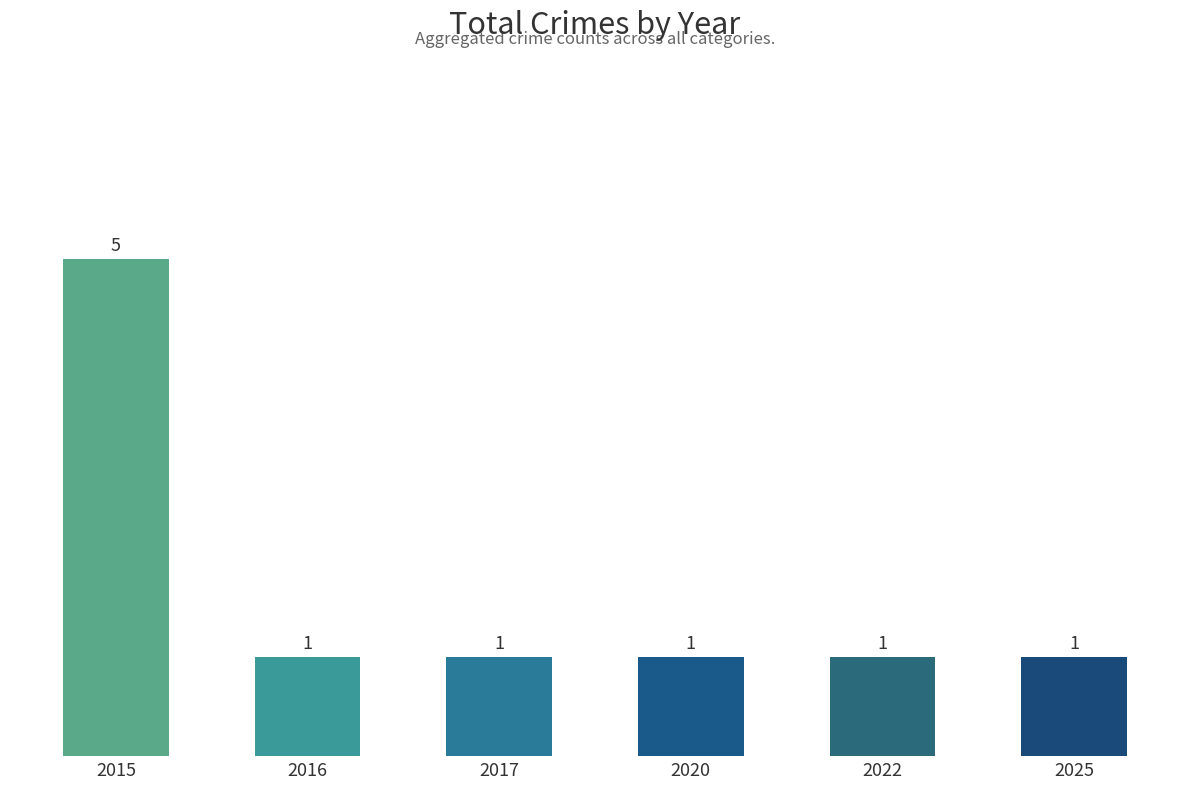

What is the sum of all values?

10